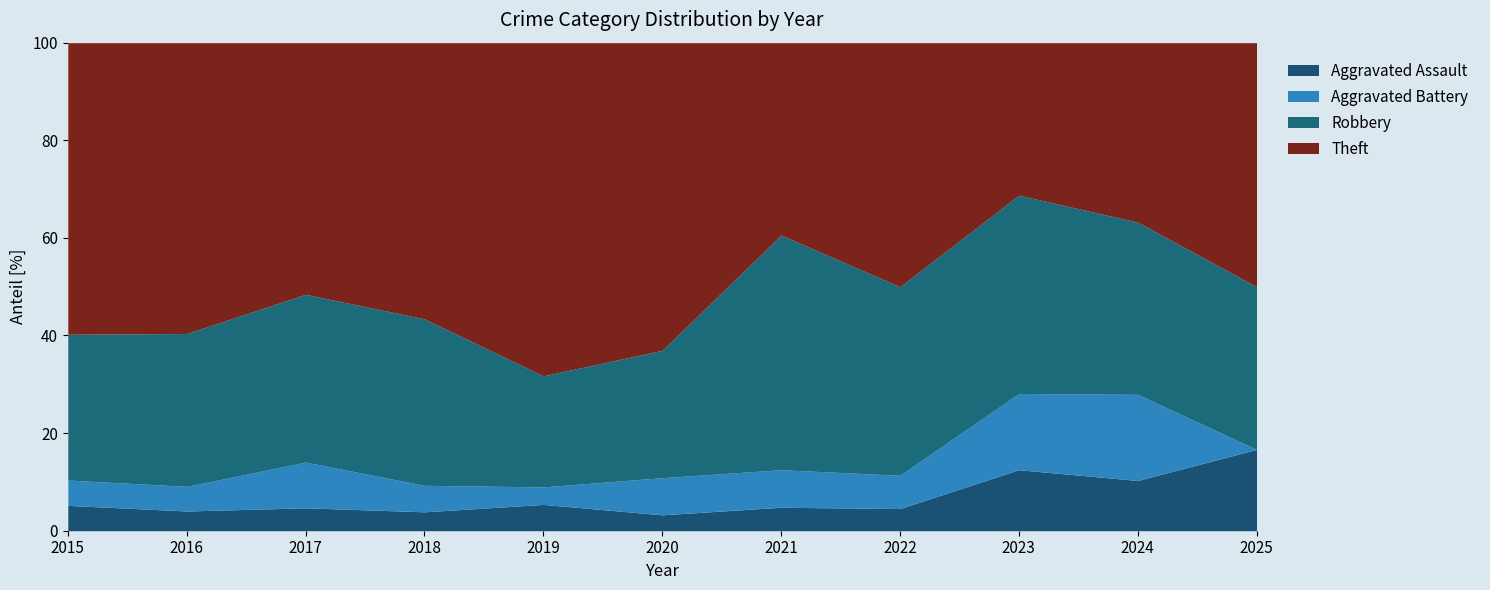

Rank the series at 2020 from highest to lowest value.

Theft, Robbery, Aggravated Battery, Aggravated Assault